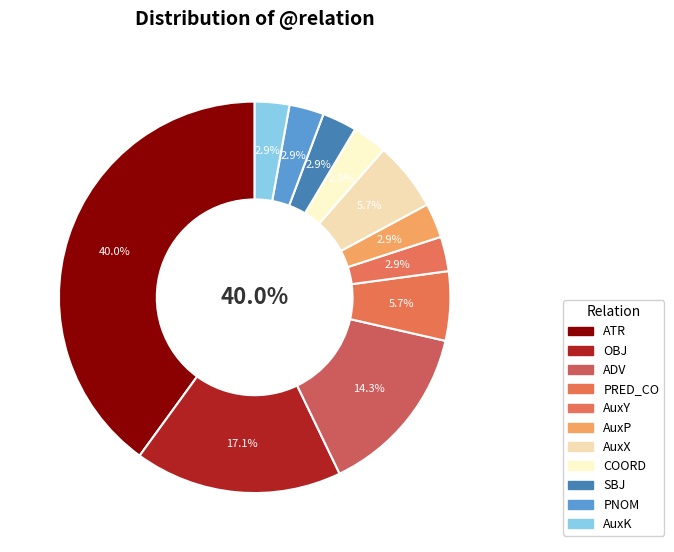

To the nearest percent, what percentage of the pie is AuxP?

3%